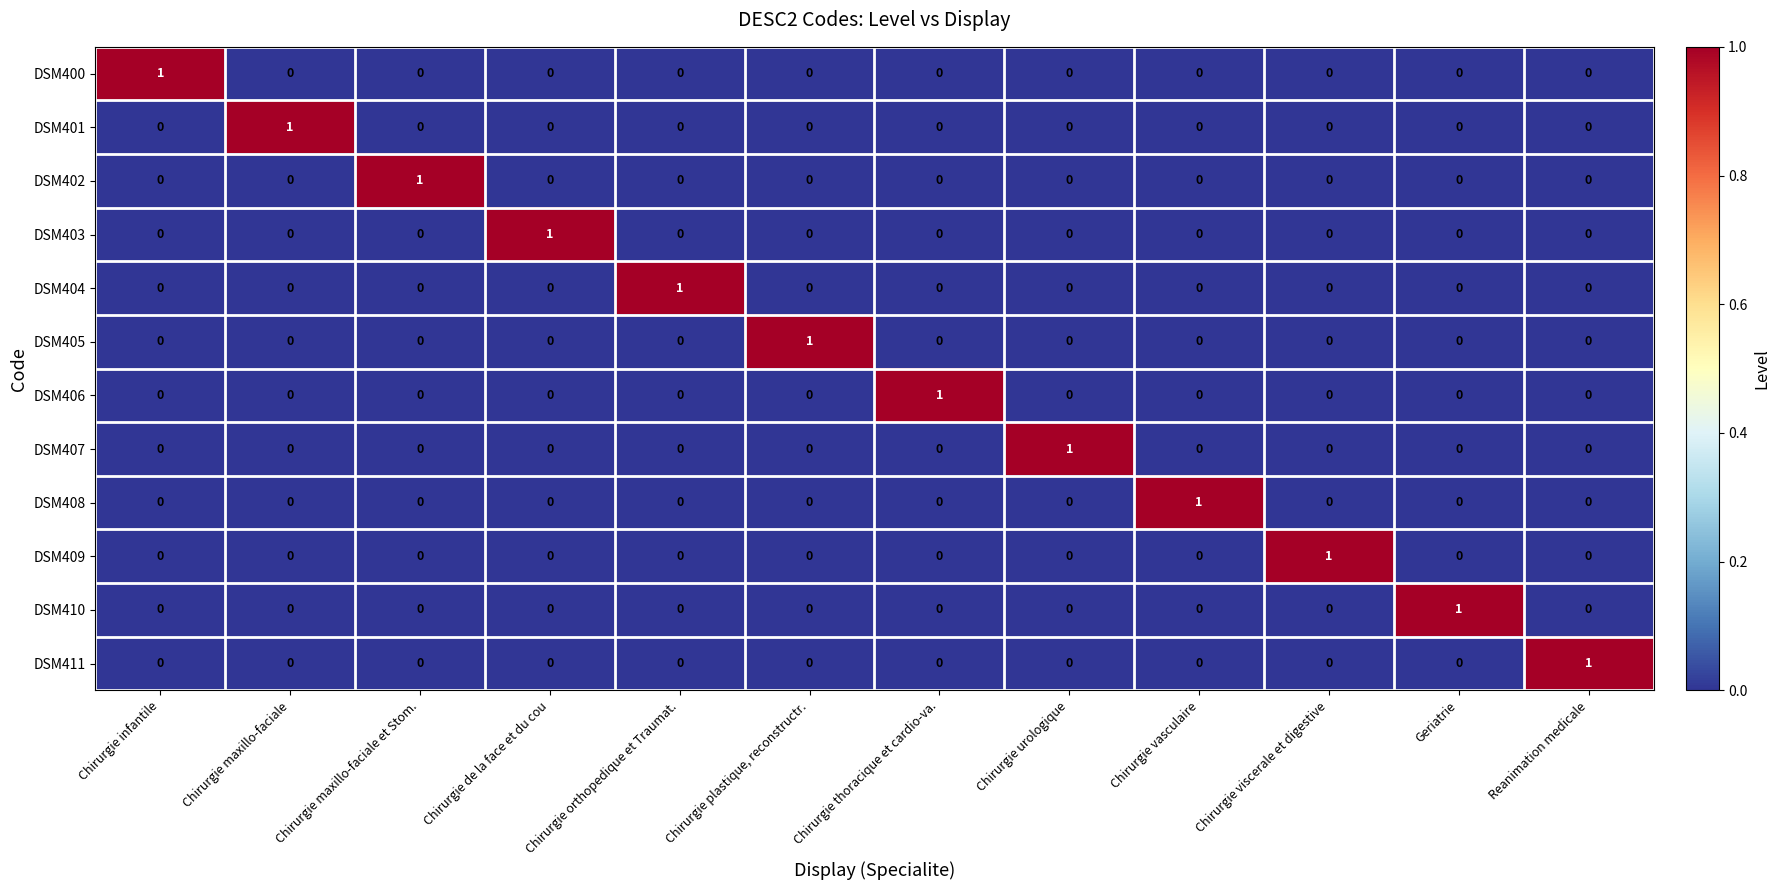

The value of DSM408 at Chirurgie thoracique et cardio-va. is 0. True or false?

True